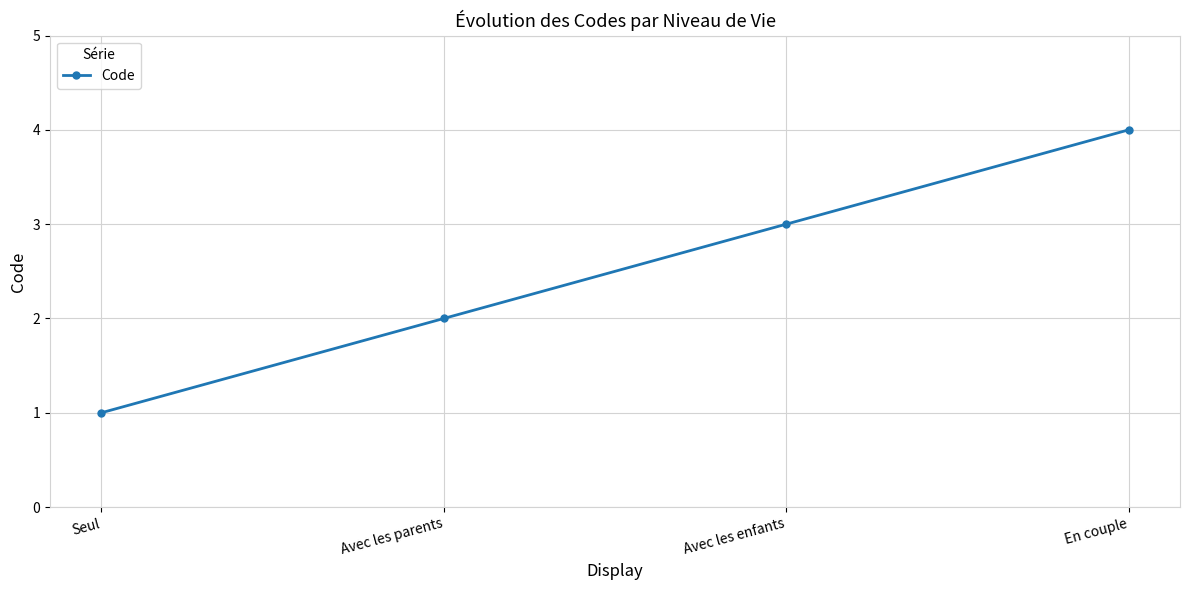

Rank the categories by value from lowest to highest.

Seul, Avec les parents, Avec les enfants, En couple